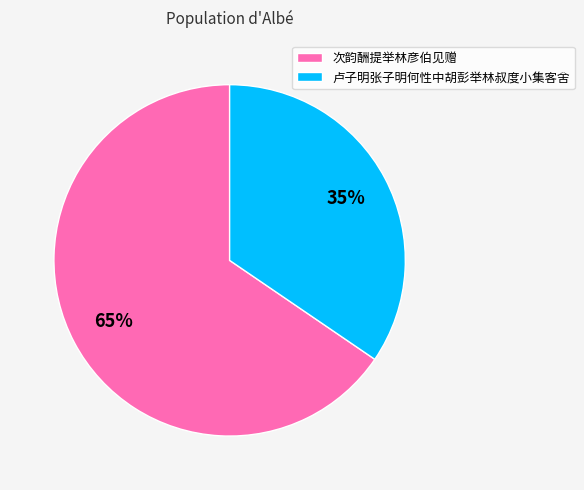

Which category has the biggest portion of the pie?

次韵酬提举林彦伯见赠